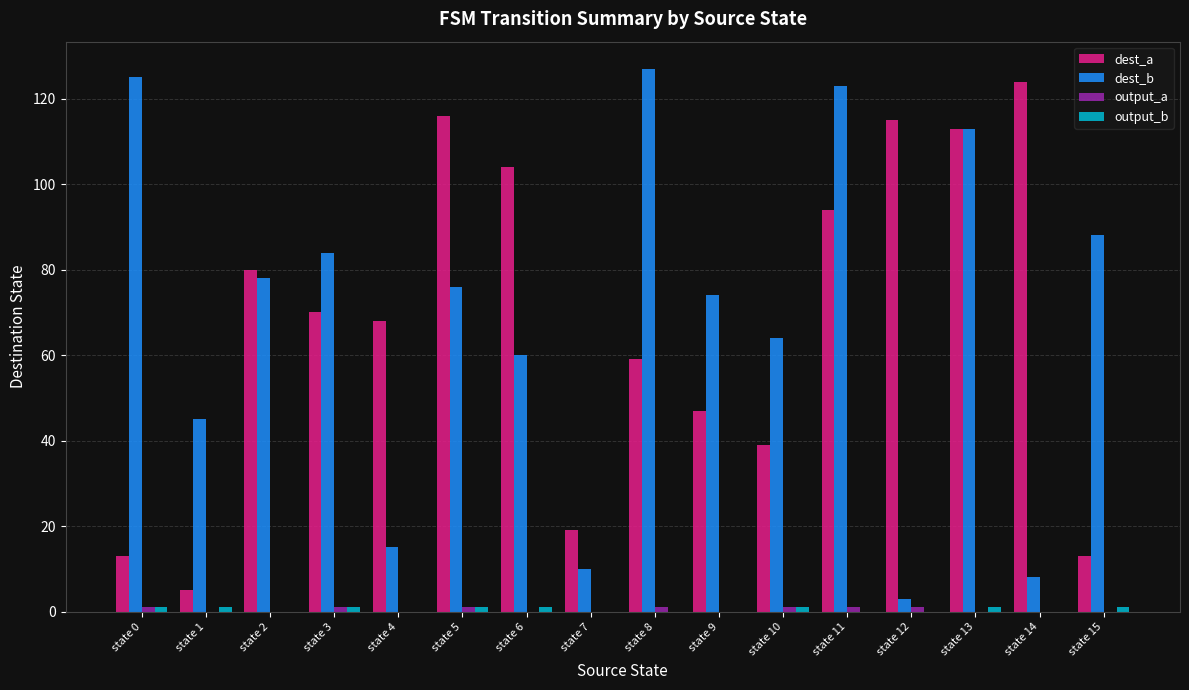

The value of dest_b at state 11 is 123. True or false?

True